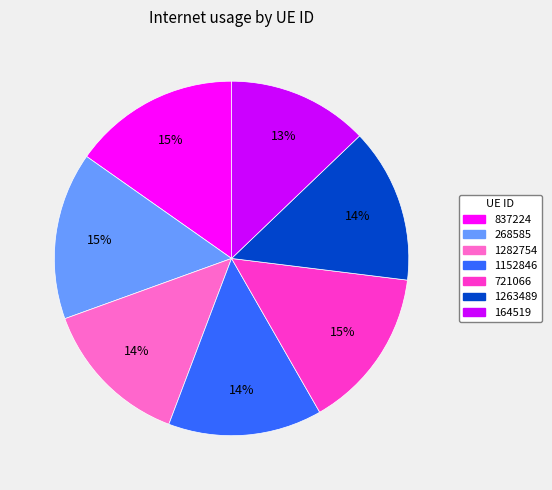

What percentage is the 721066 slice, to the nearest percent?

15%